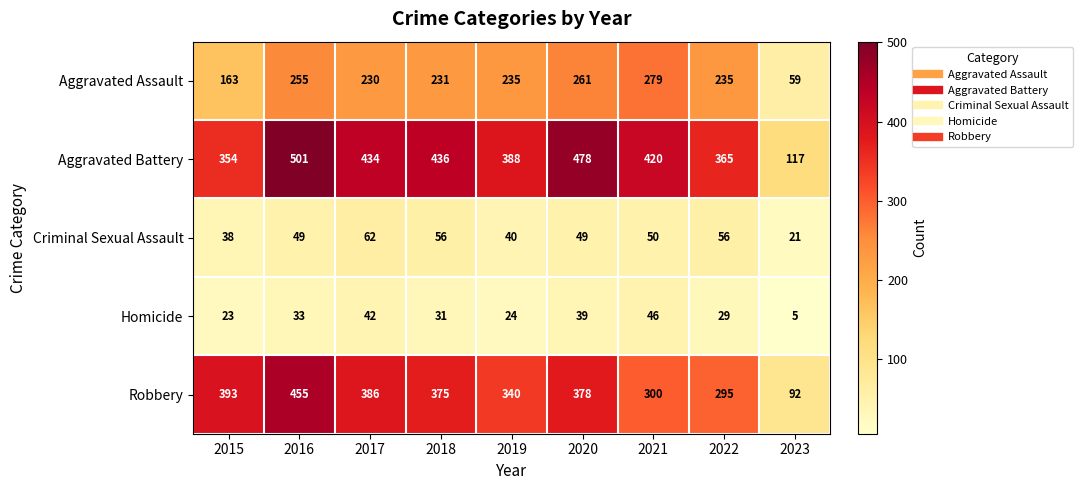

At how many categories does at least one series exceed 73?

9